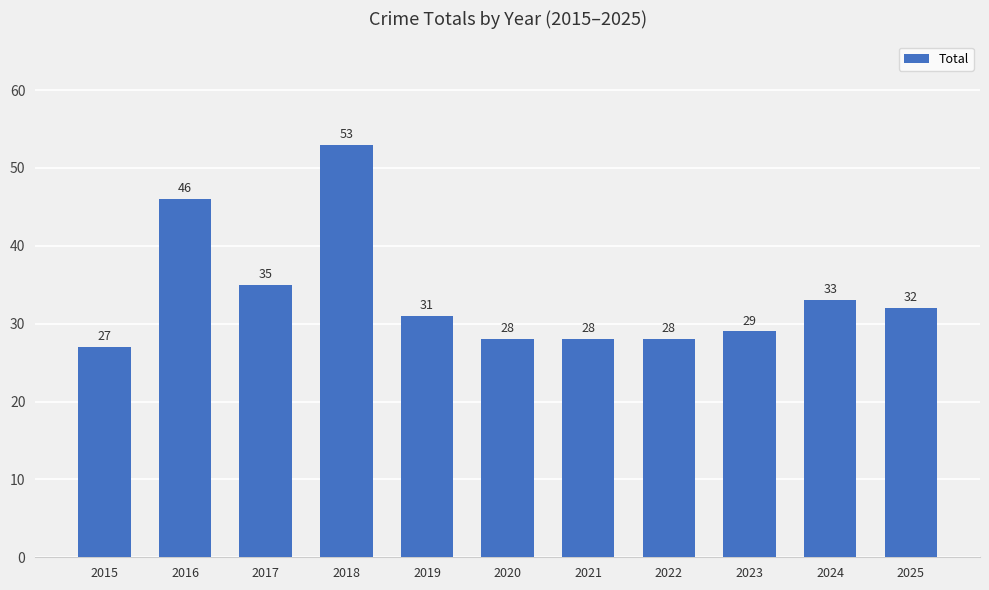

Reading right to left, transcribe all the data shown in this chart.

2025=32	2024=33	2023=29	2022=28	2021=28	2020=28	2019=31	2018=53	2017=35	2016=46	2015=27